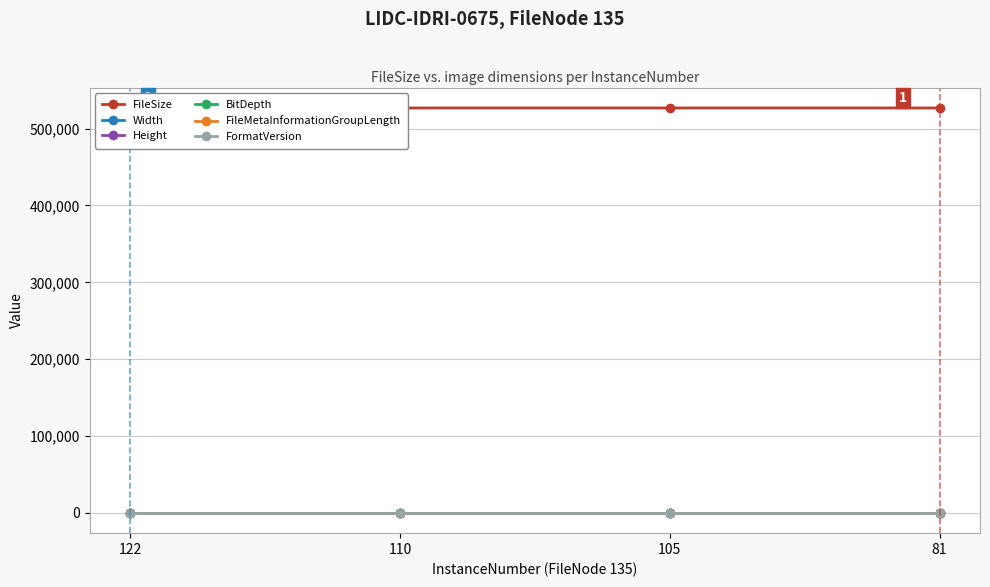

At how many categories does at least one series exceed 447202?

4